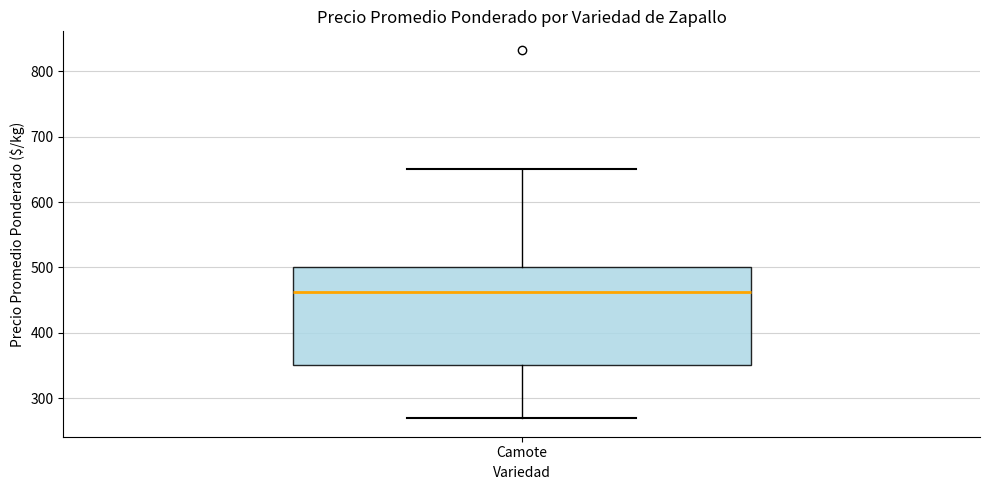

Where does the median line of the box for Camote sit on the y-axis? The values are not printed on the chart, so give them approximately, as read against the axis.

460